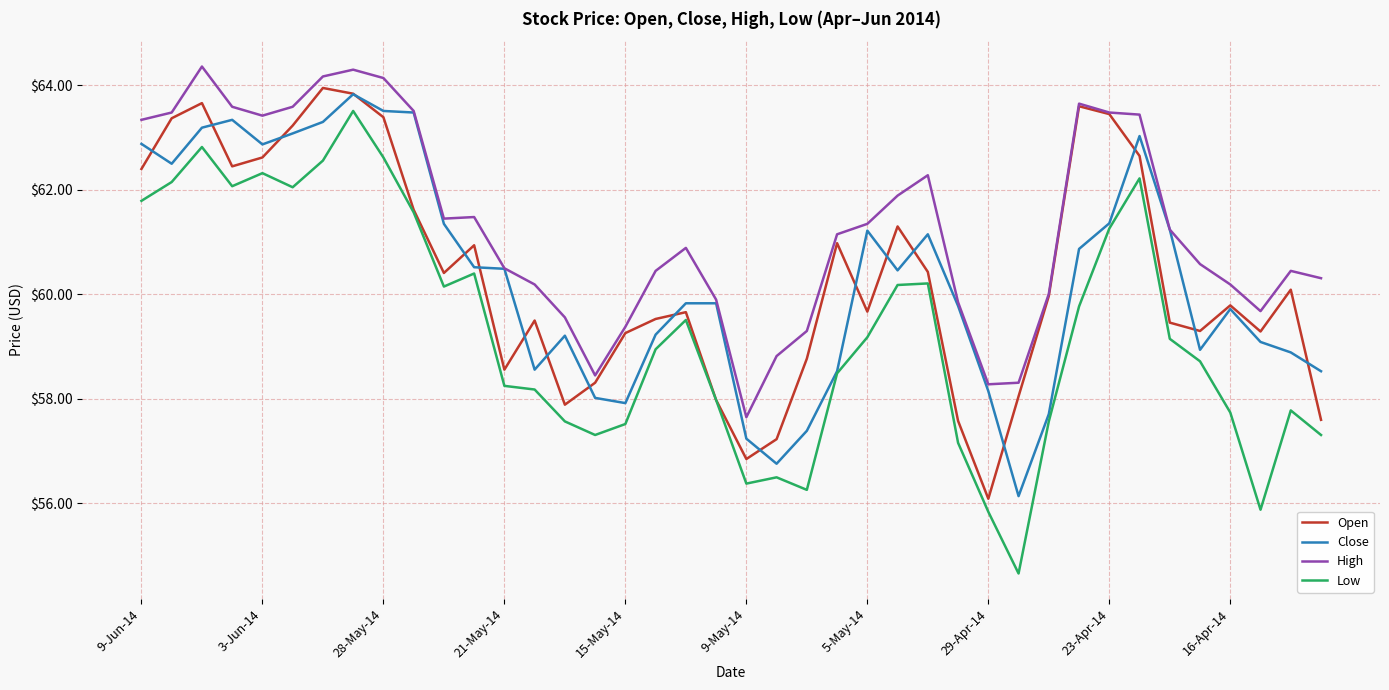

Which series has the largest range (max minus min)?

Low